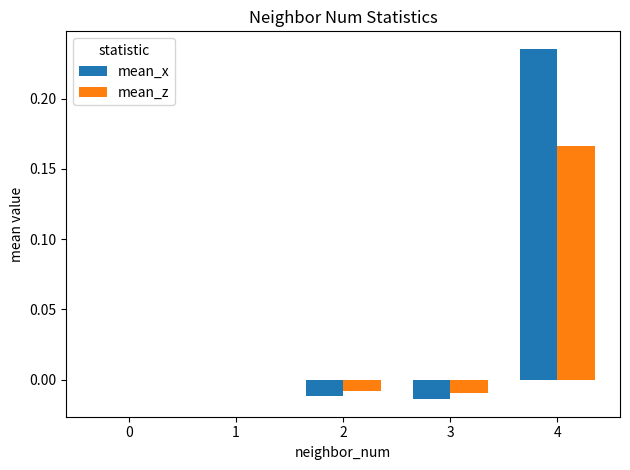

Are the bars grouped side by side (vs. stacked)?

Yes